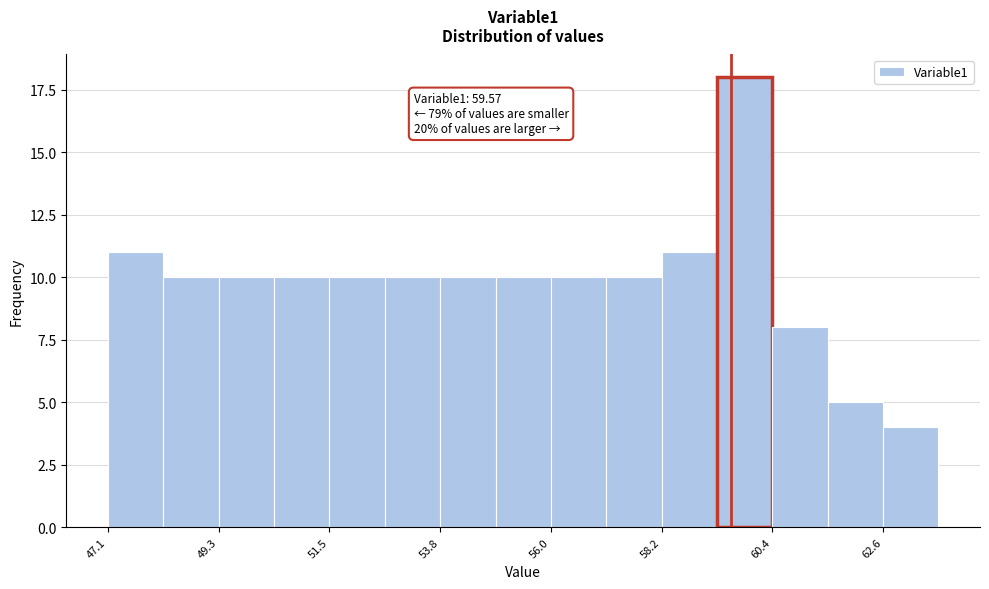

Read against the x-axis, roughly where is the centre of the tallest bar?

60.0